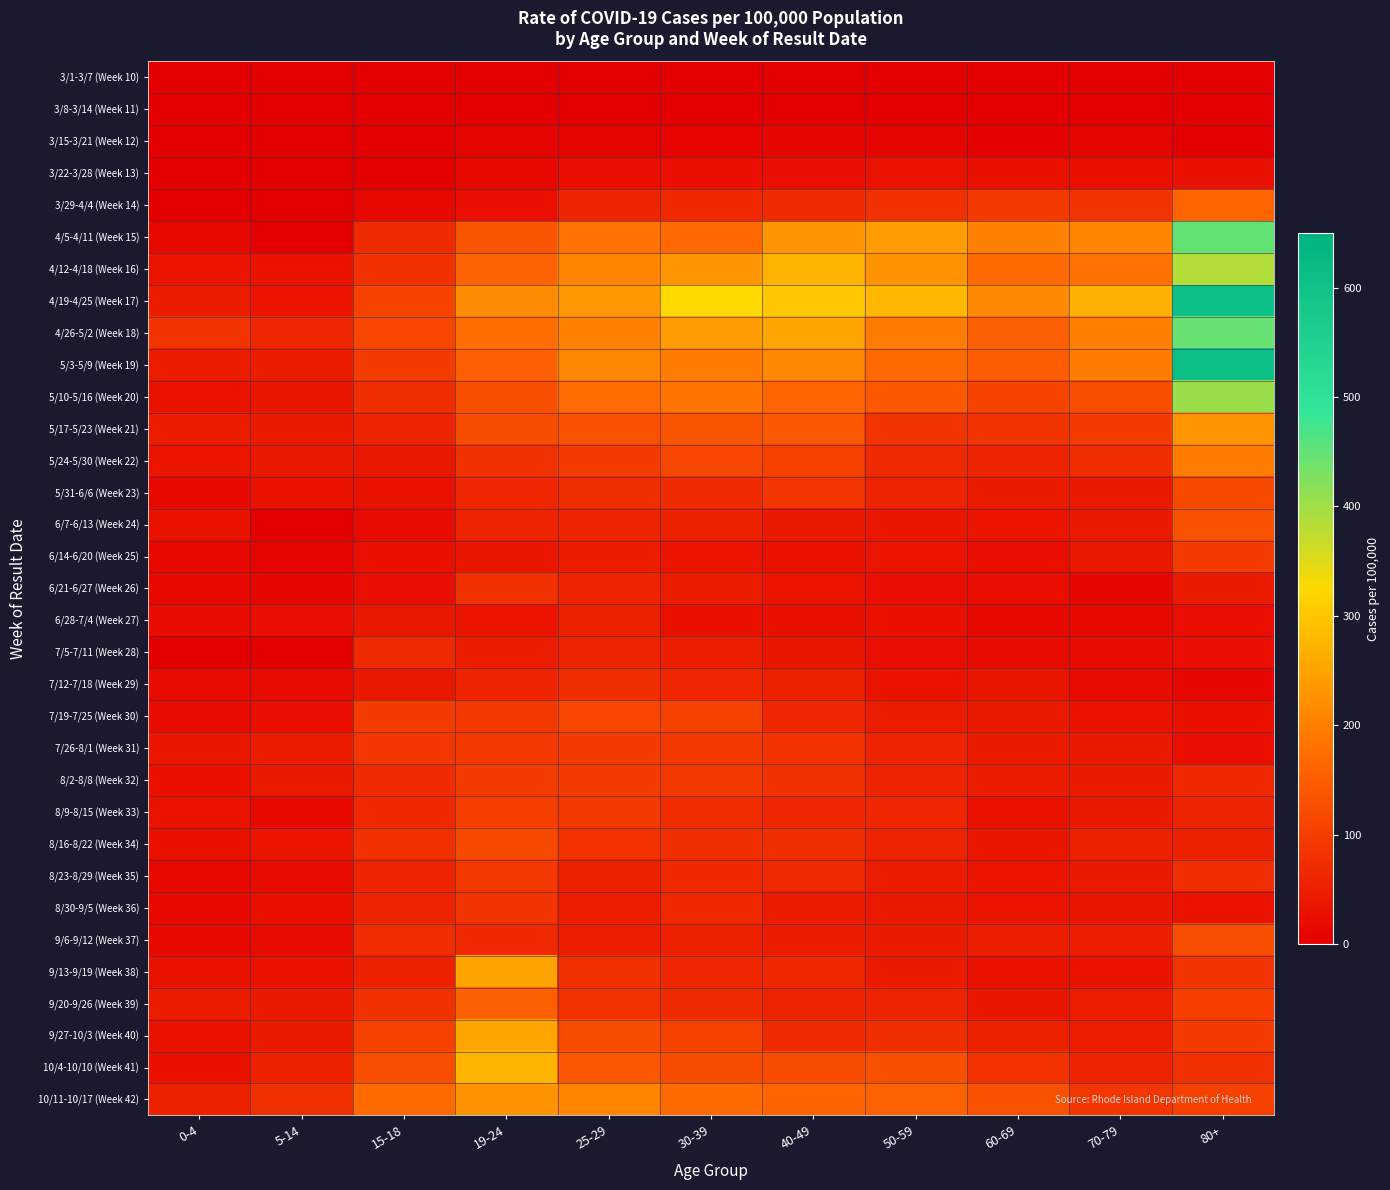

Which label corresponds to the largest value in the chart?

80+